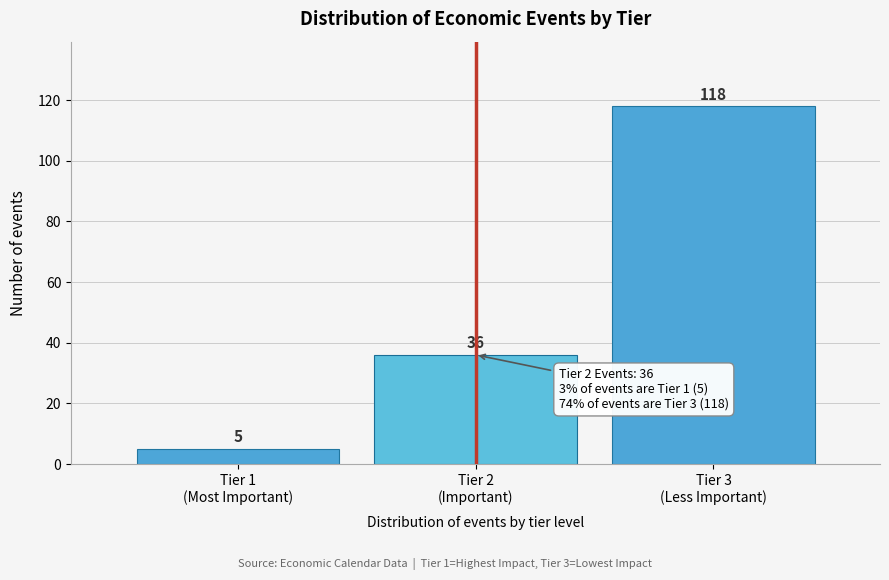

Reading left to right, list all the values displayed in this chart.

5	36	118